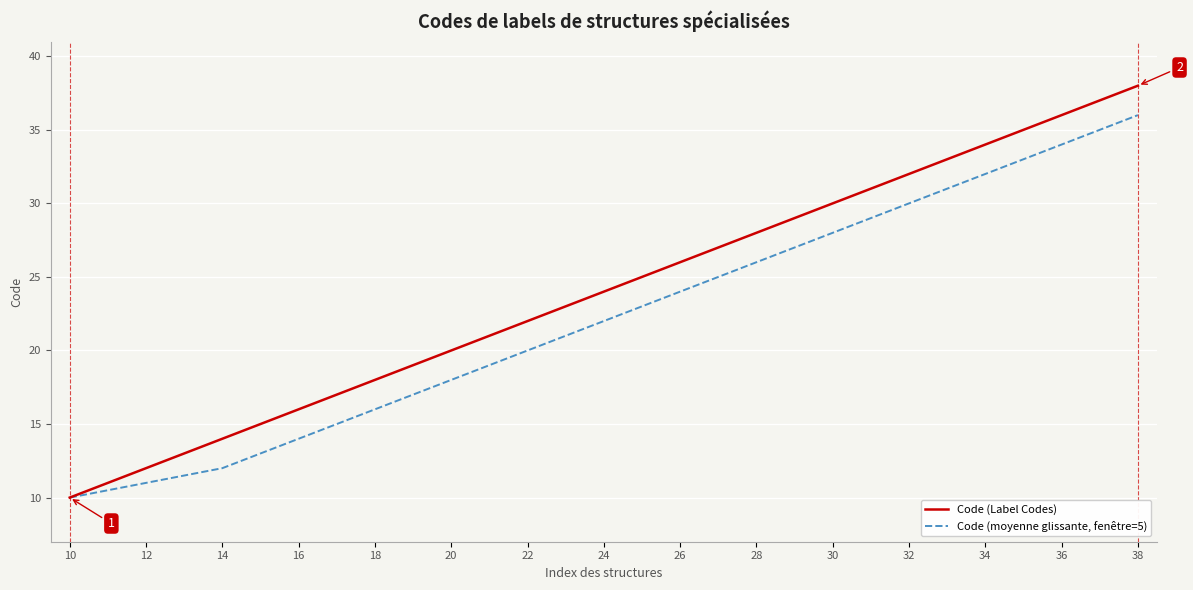

Rank the series by their average value, from highest to lowest.

Code (Label Codes), Code (moyenne glissante, fenêtre=5)